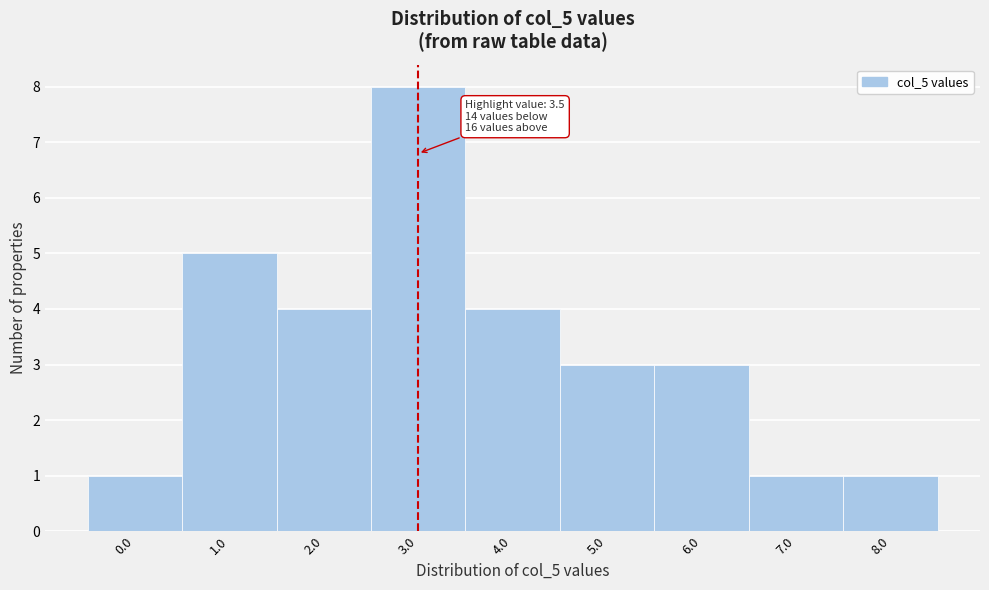

Reading right to left, list all the values displayed in this chart.

8.0=1	7.0=1	6.0=3	5.0=3	4.0=4	3.0=8	2.0=4	1.0=5	0.0=1